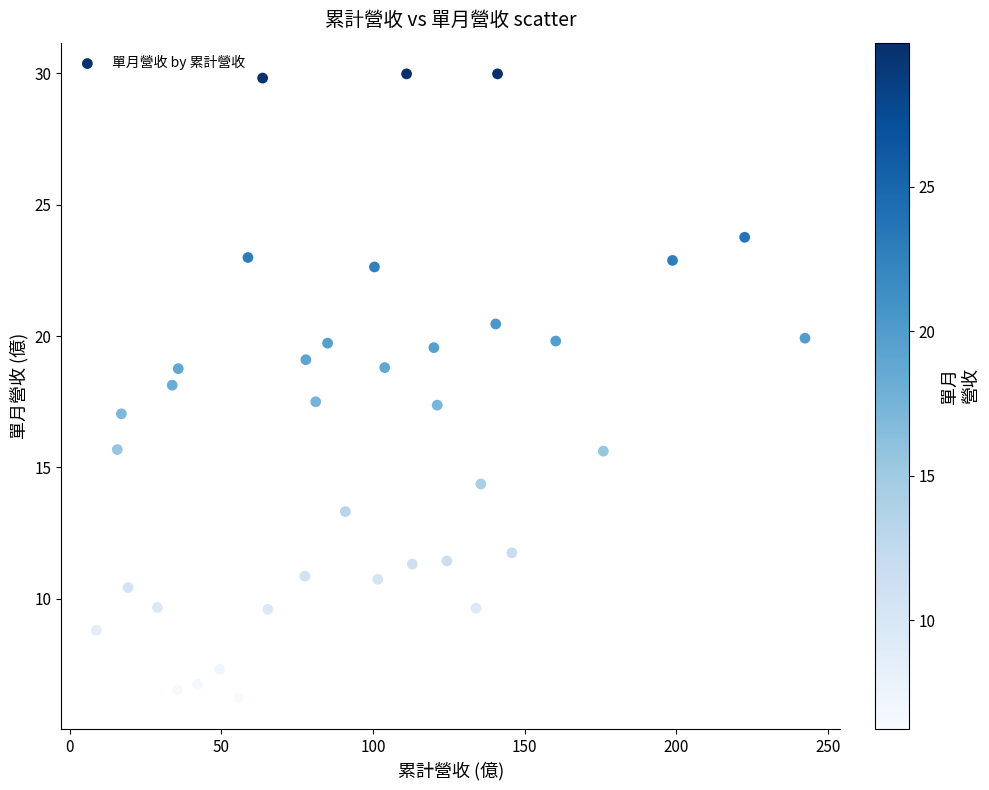

What is the range of X values (max minus min)?

233.7